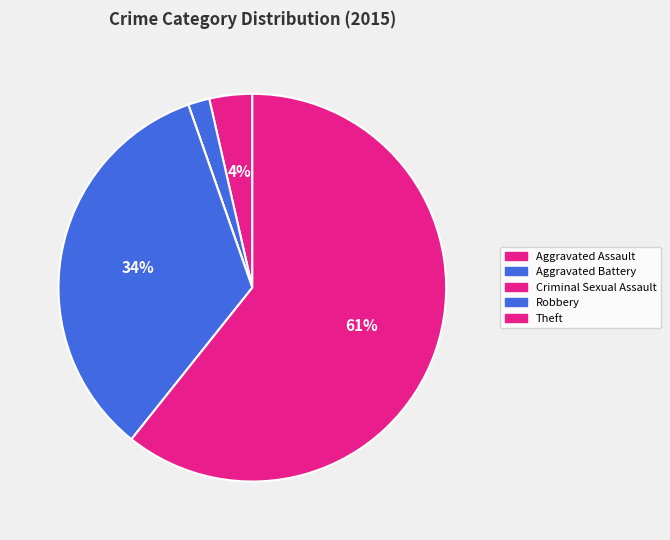

Does any single category account for the majority?

Yes